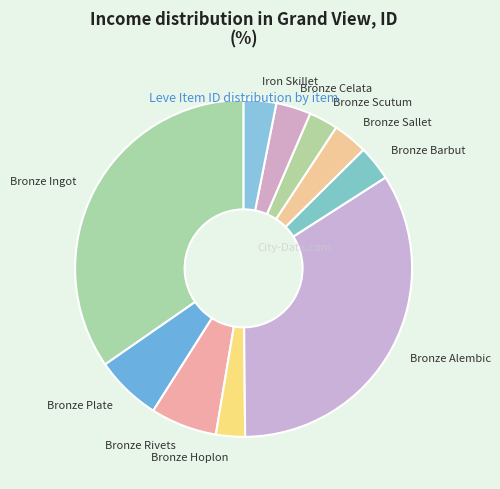

What is the largest slice in the pie chart?

Bronze Ingot